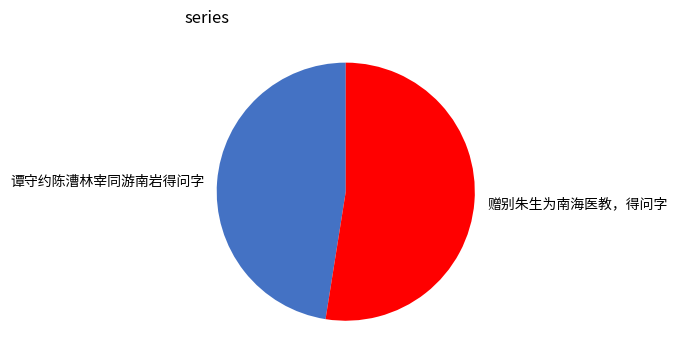

Which slice represents more than half of the pie?

赠别朱生为南海医教，得问字